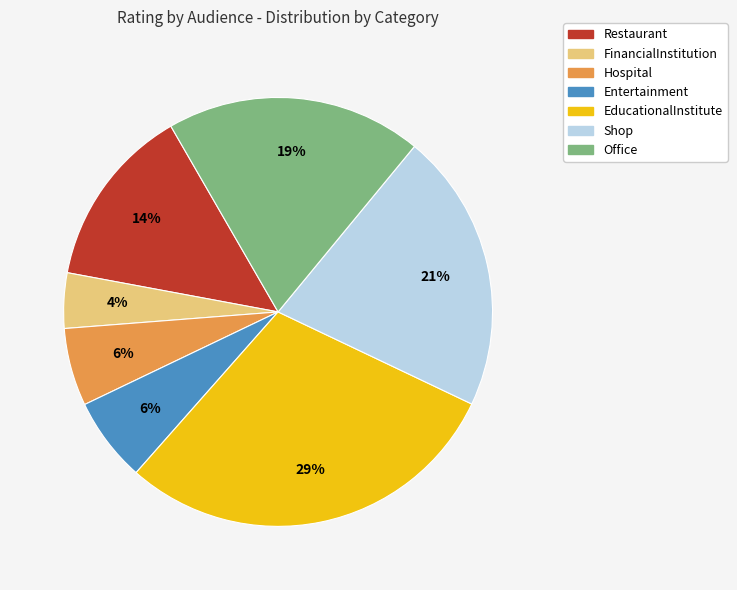

To the nearest percent, what portion does FinancialInstitution represent?

4%